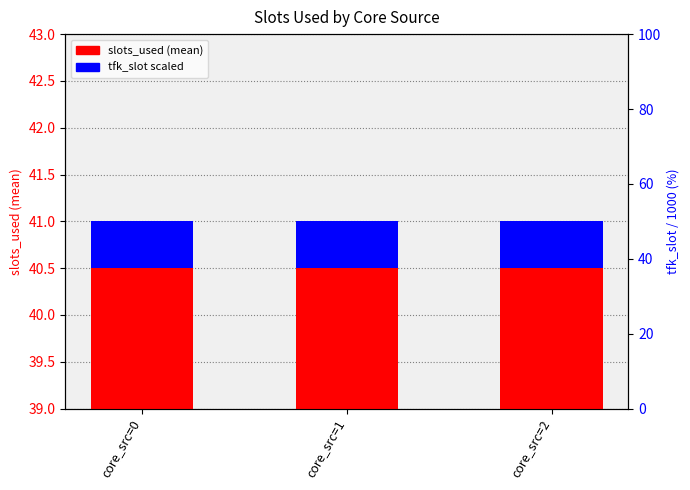

What are all the series names shown in the legend?

slots_used (mean), tfk_slot scaled